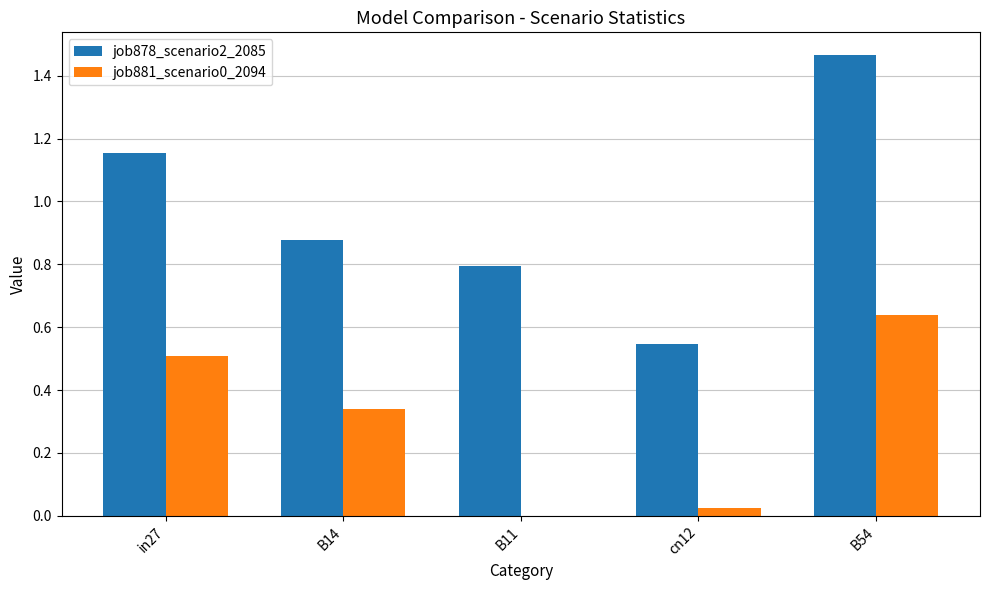

How many data points does each series have?

5